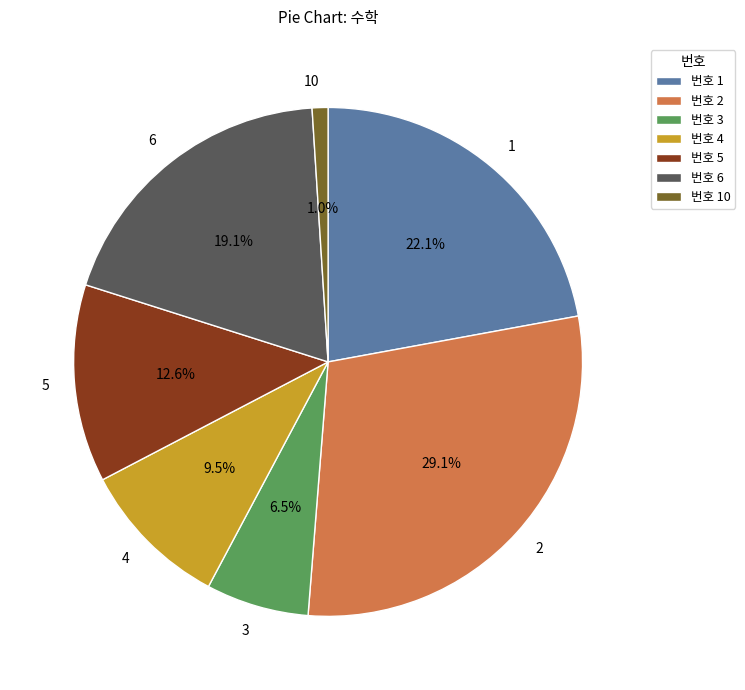

How many segments does this pie chart have?

7